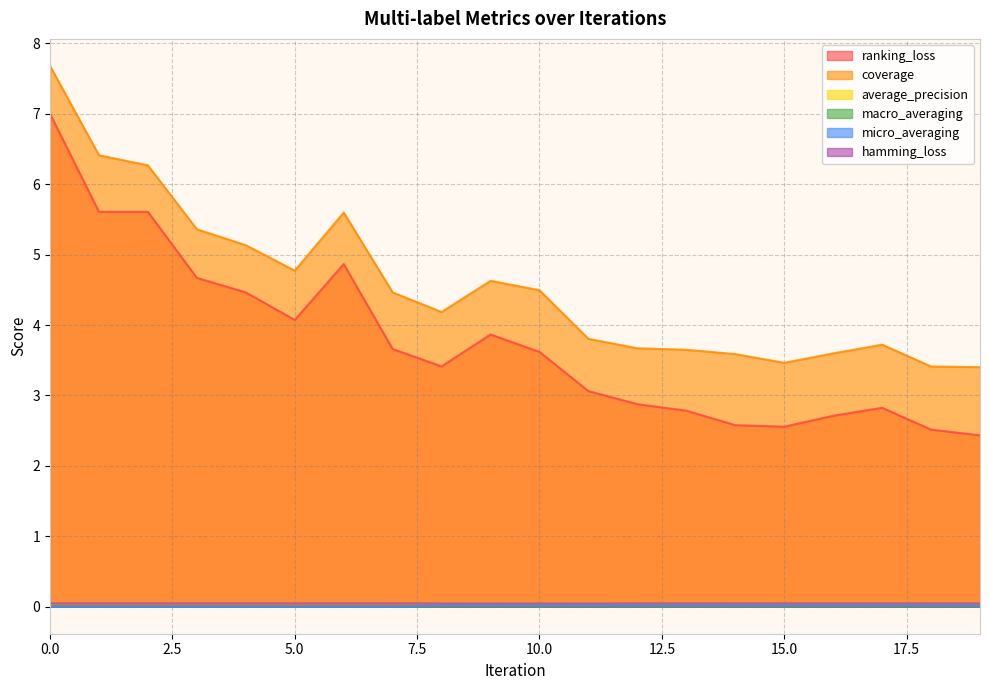

True or false: average_precision and micro_averaging cross at least once.

False